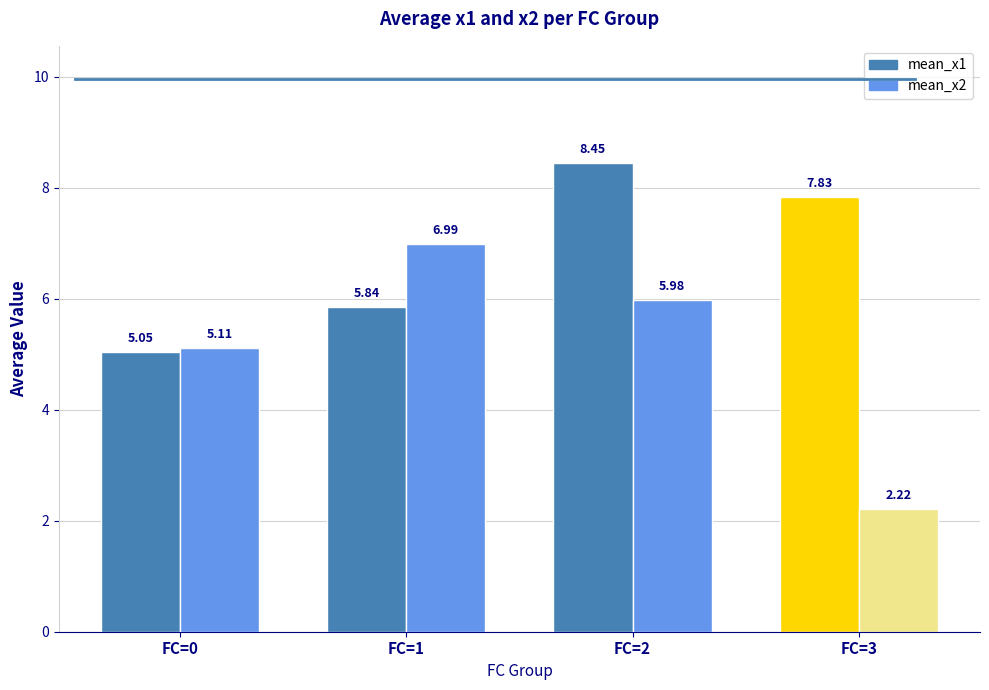

What are all the series names shown in the legend?

mean_x1, mean_x2